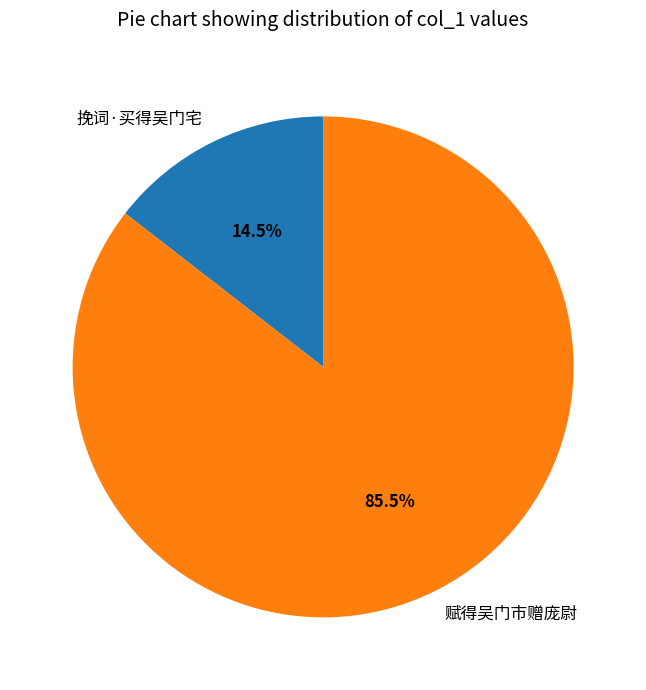

Is 赋得吴门市赠庞尉 the majority of the pie?

Yes